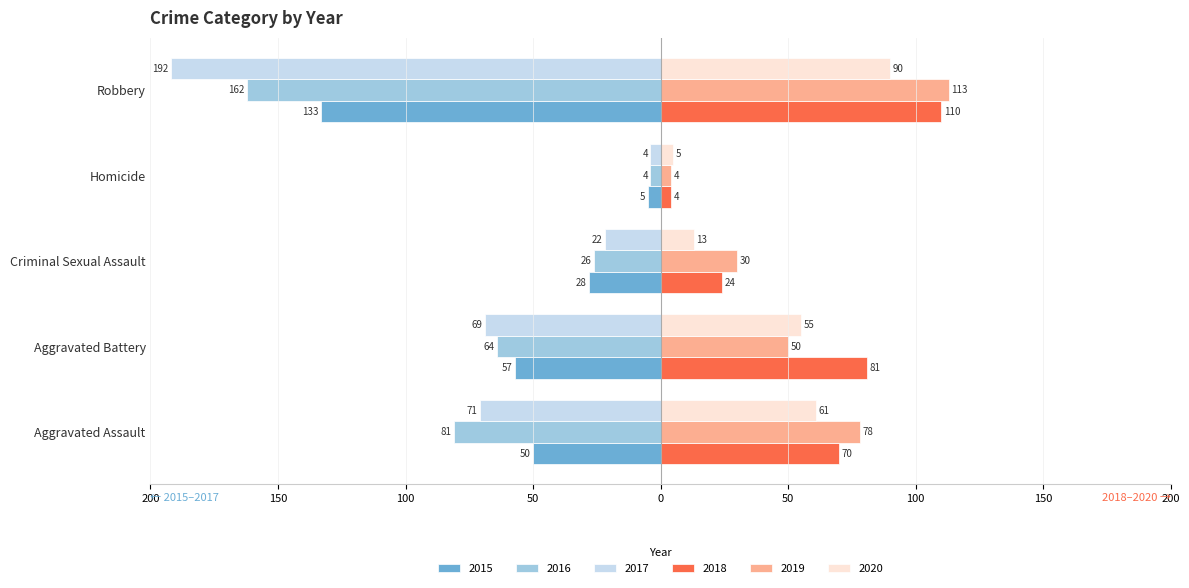

What is the difference between the 2017 values at Criminal Sexual Assault and Aggravated Battery?

47